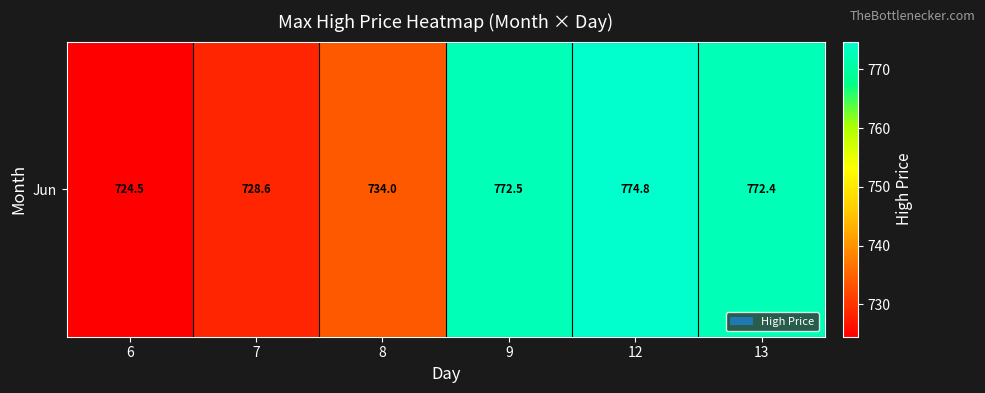

What is the change in value from 7 to 12?

+46.2